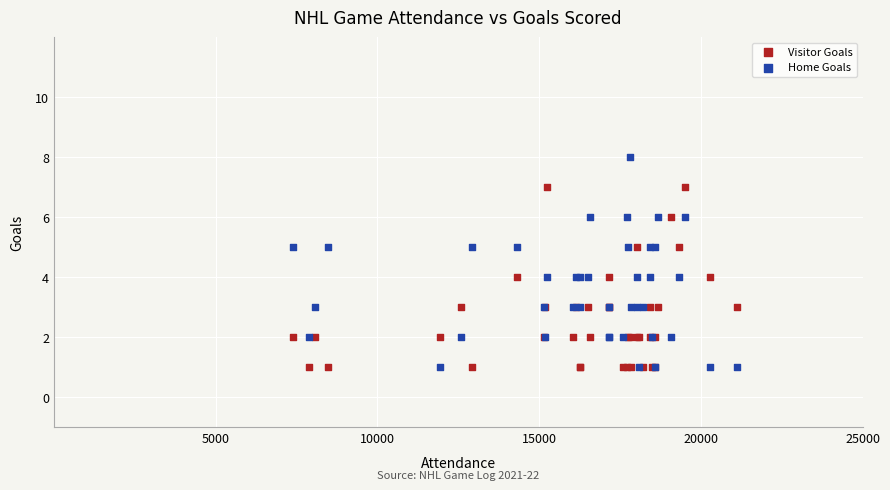

Which series contains the highest Y value?

Home Goals